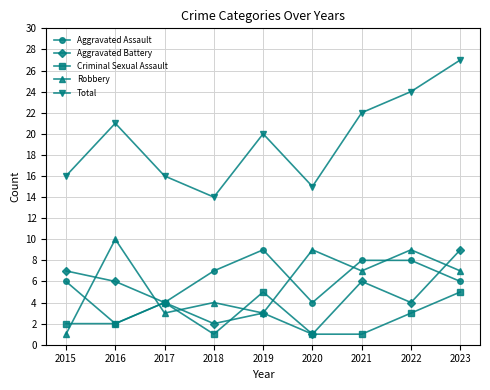

At 2021, list the series in order from smallest to largest.

Criminal Sexual Assault, Aggravated Battery, Robbery, Aggravated Assault, Total